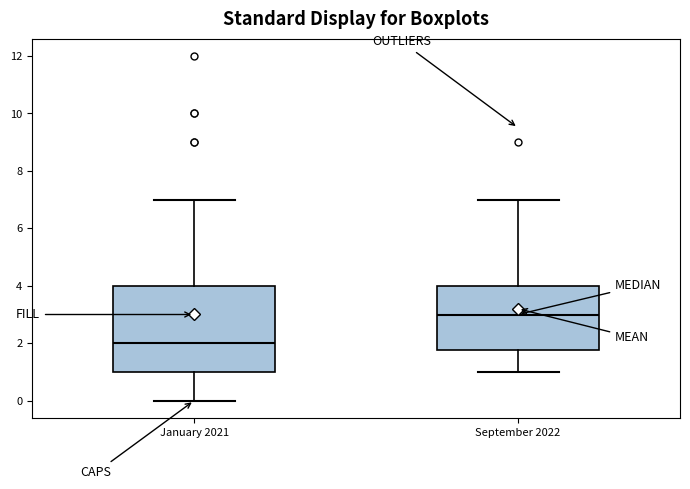

Where does the upper whisker of the box for January 2021 end on the y-axis? The values are not printed on the chart, so give them approximately, as read against the axis.

7.0